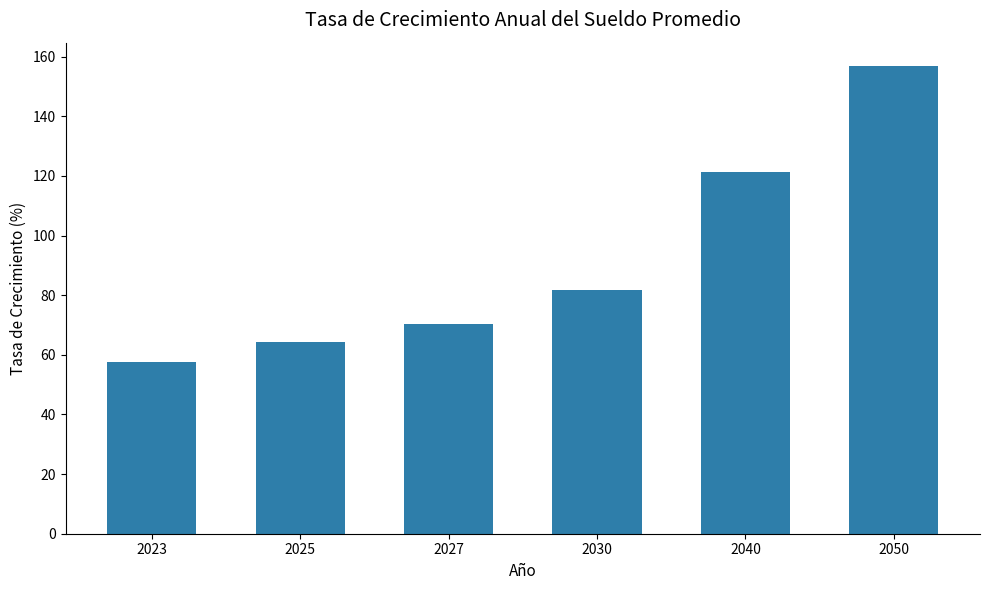

List the labels in order of value, smallest first.

2023, 2025, 2027, 2030, 2040, 2050